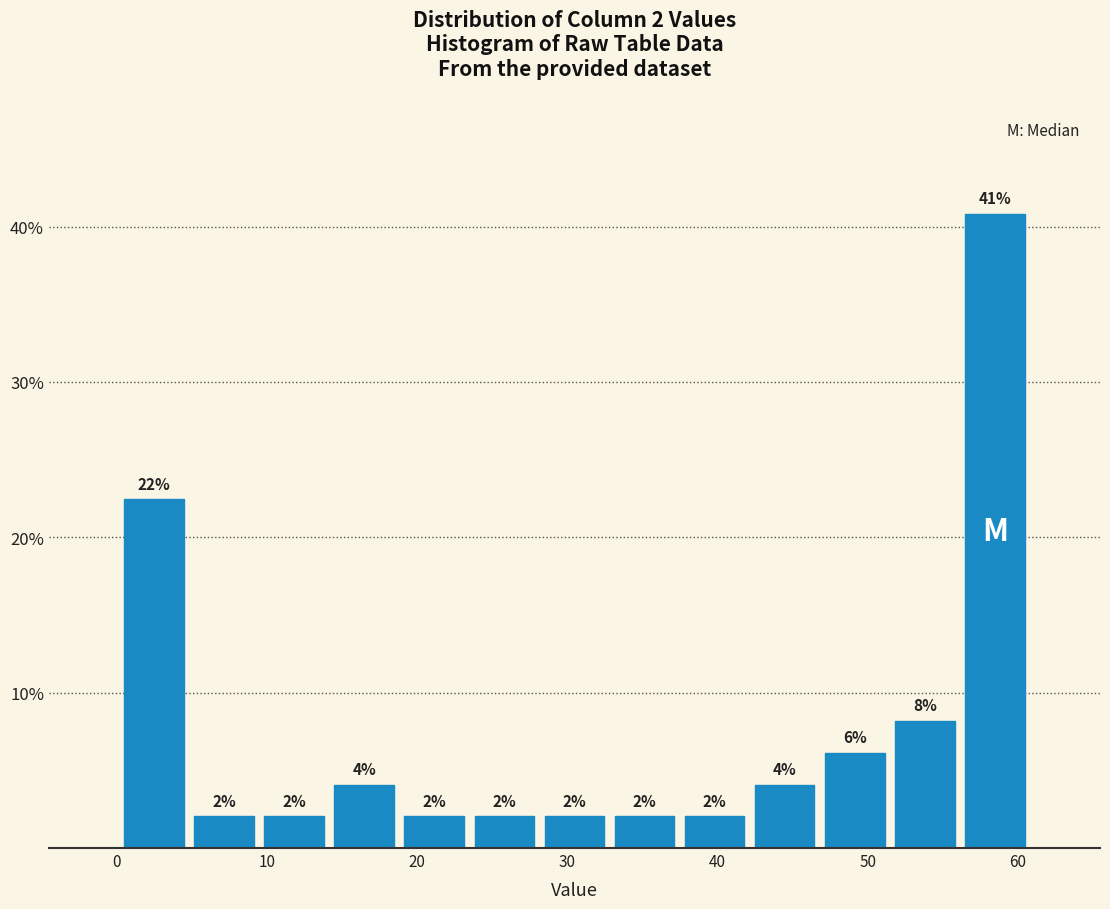

Over which range of the x-axis is the bar tallest?

56 to 61